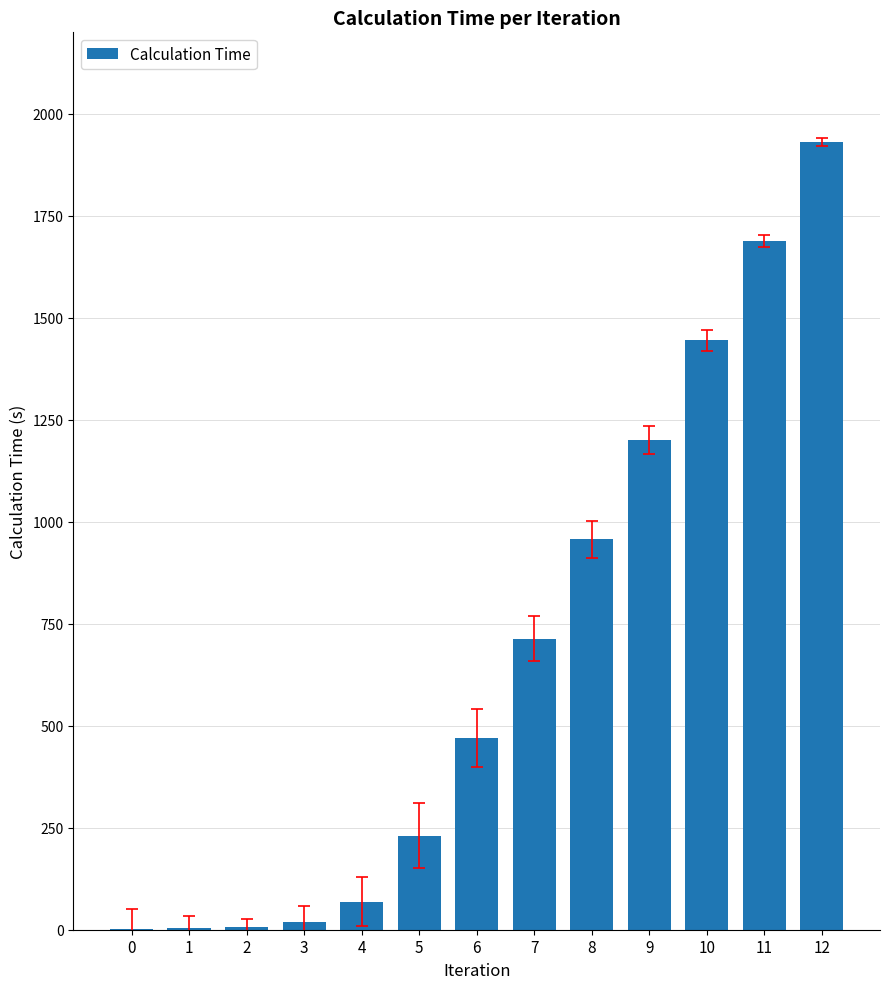

What is the sum of all values?

8733.7